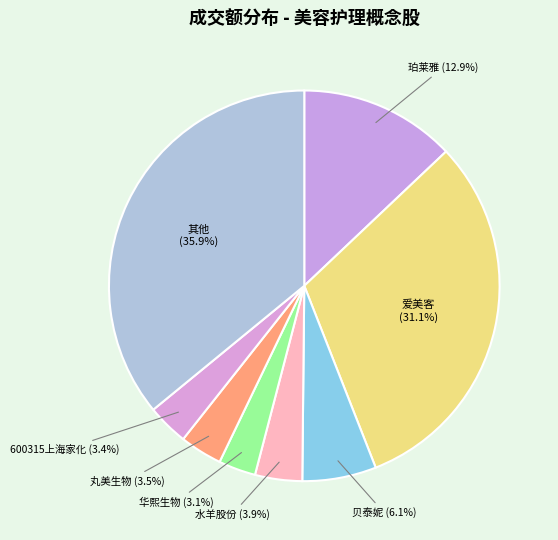

Count the number of slices in the pie.

8